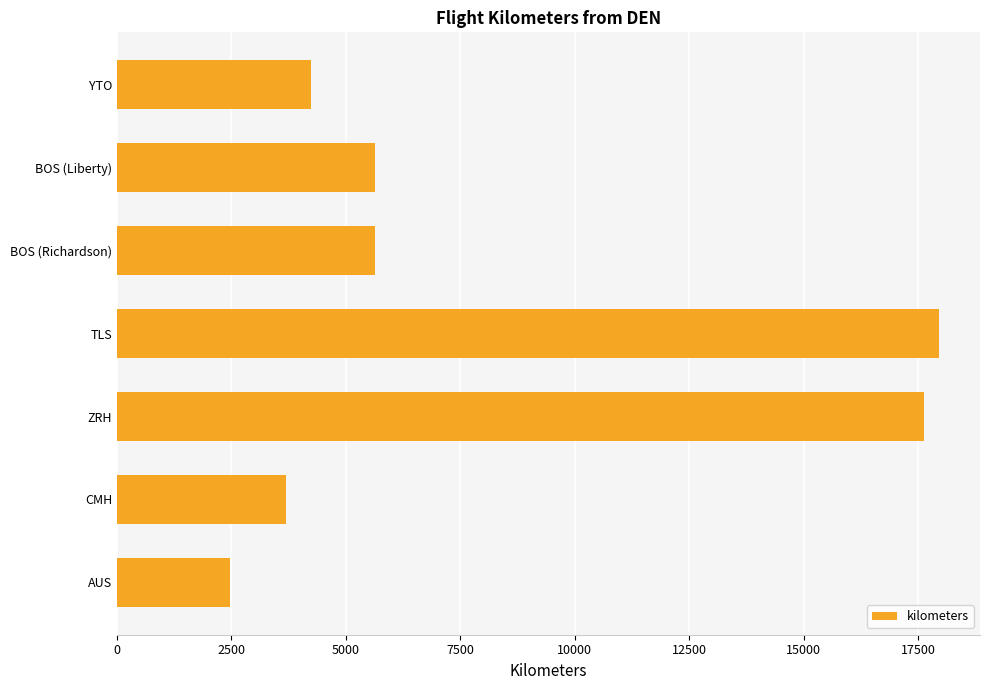

The chart shows a value of 5640 at BOS (Richardson). True or false?

True